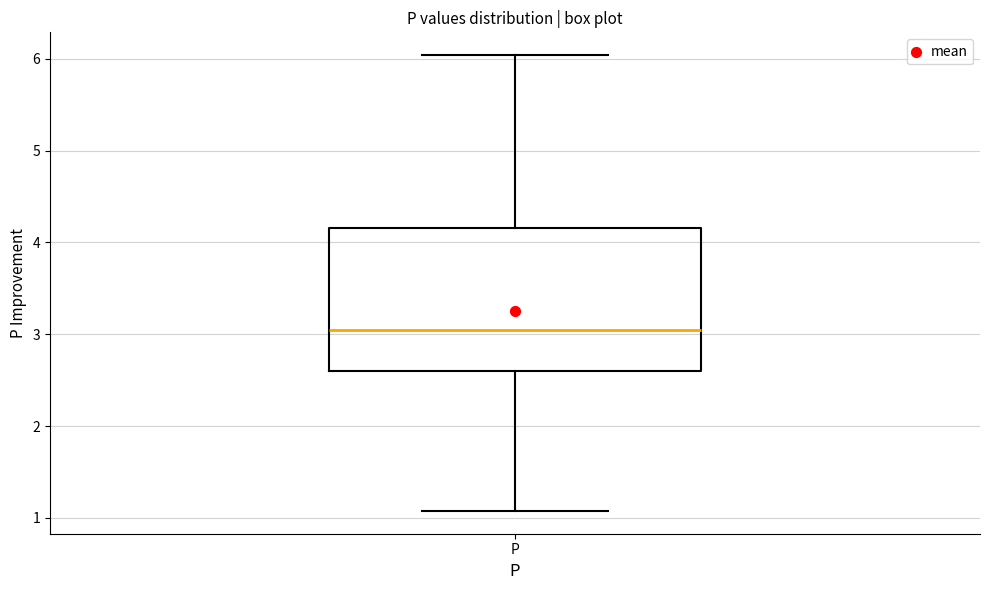

Transcribe this box plot: give where the median line is, the range the box spans, and where the two whiskers end, as read against the y-axis. The values are not printed on the chart, so give them approximately, as read against the axis.

median 3.0, box 2.6 to 4.2, whiskers 1.1 to 6.0